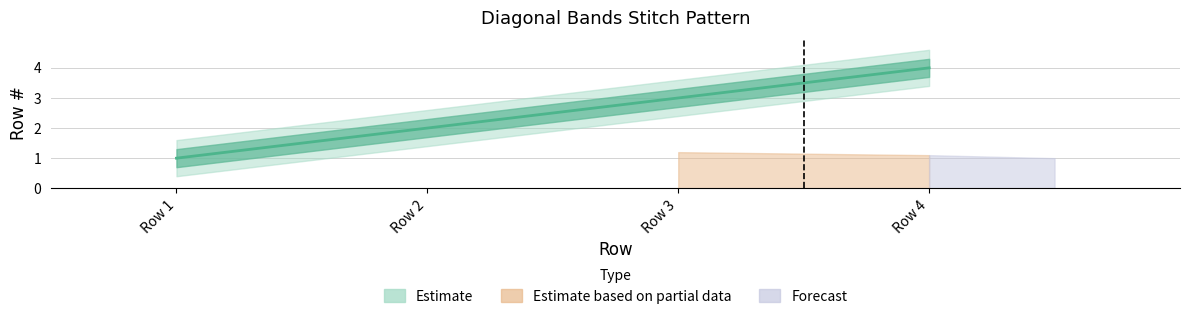

The value at Row 4 is 2. True or false?

False